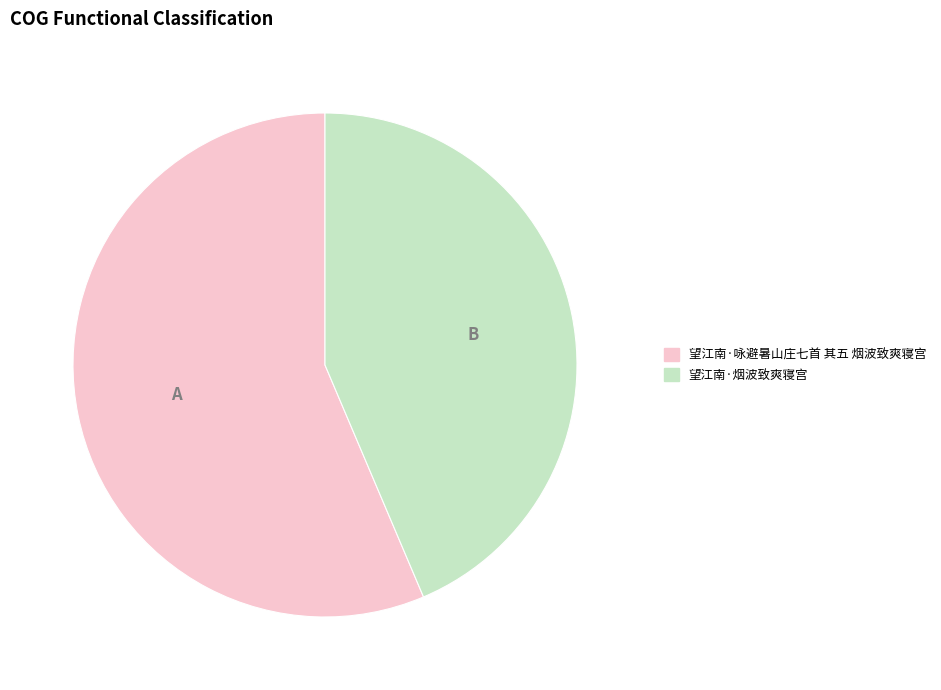

Which category accounts for the majority?

望江南·咏避暑山庄七首 其五 烟波致爽寝宫